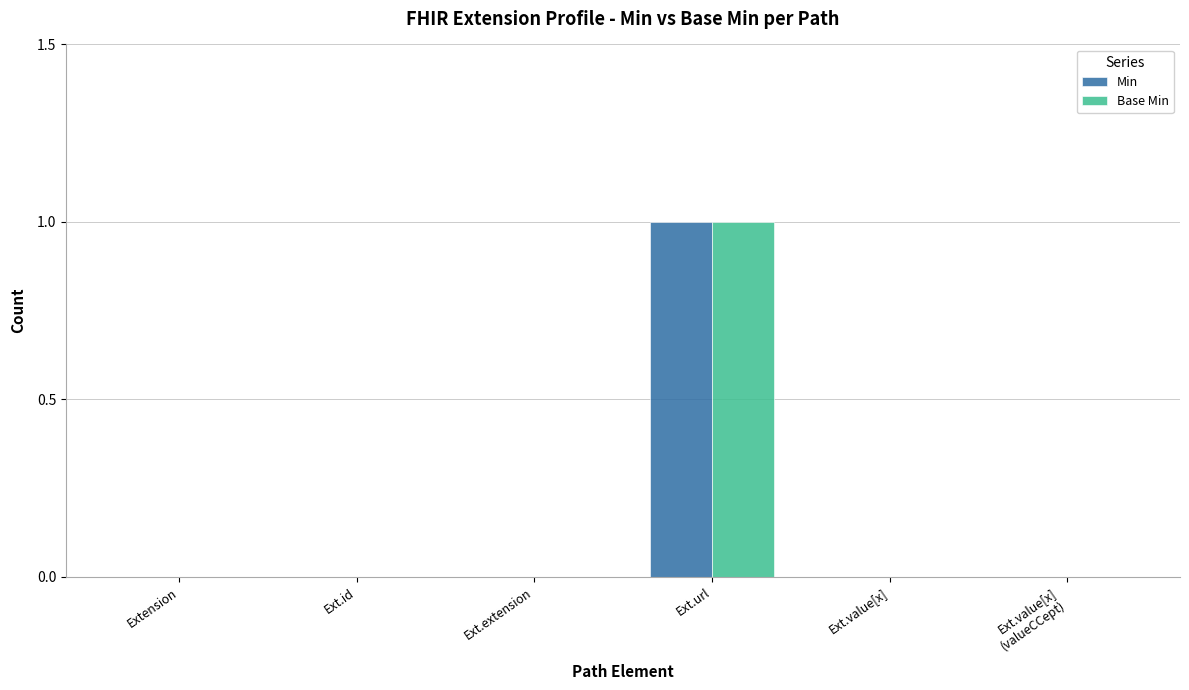

How many groups of bars are there?

6